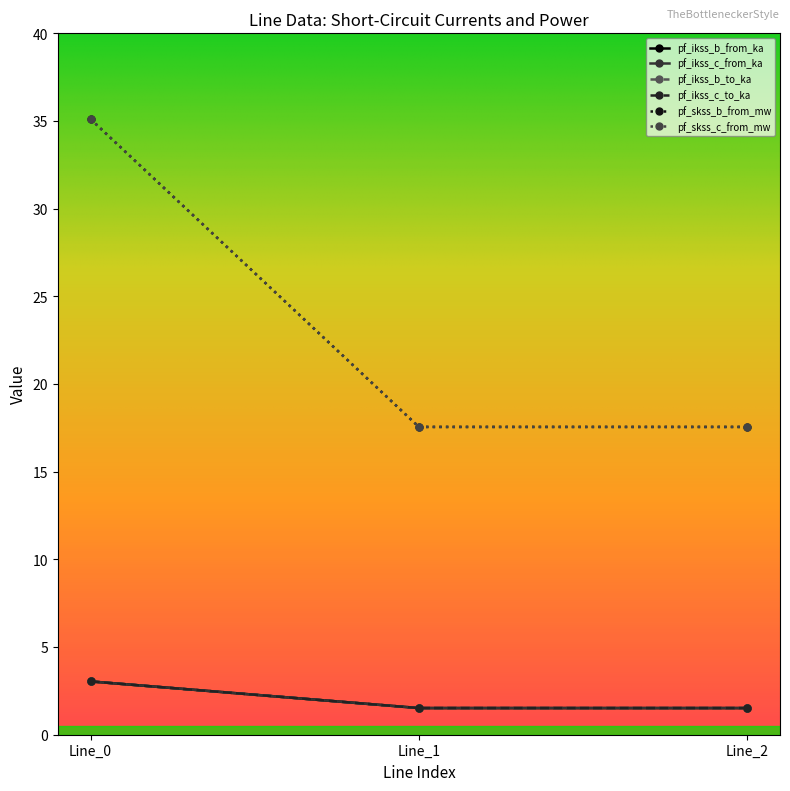

What is the spread (max minus min) of values at Line_1?

16.0